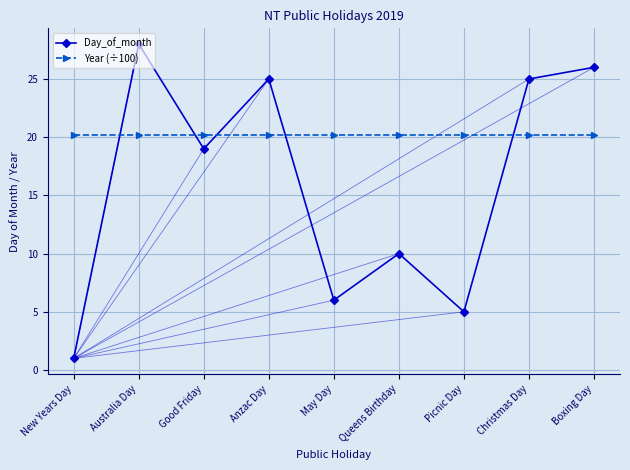

True or false: Day_of_month has more than 1 points higher than both neighbors.

True